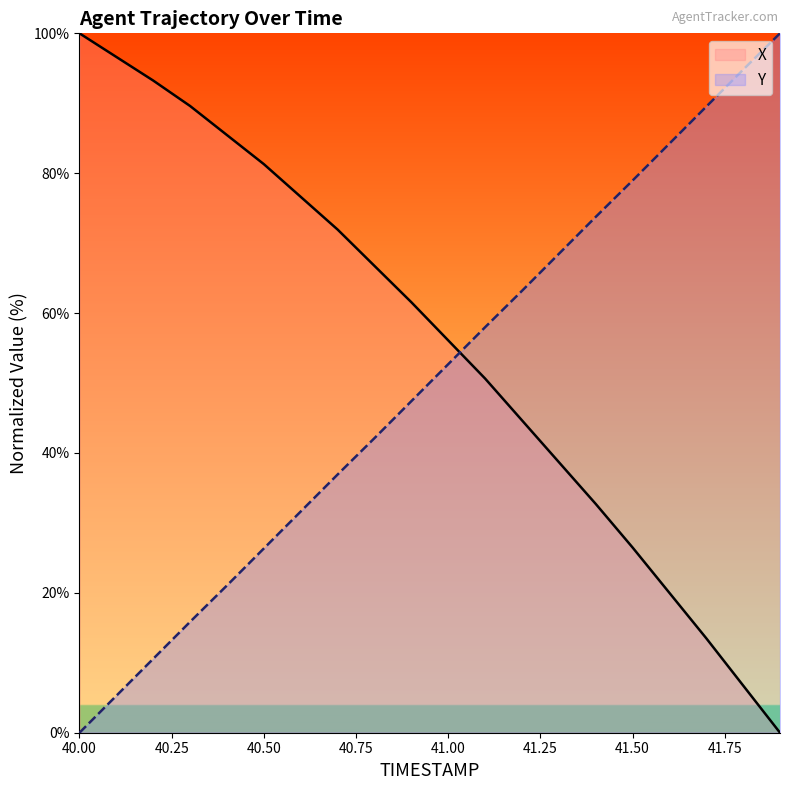

What is the label of the 2nd point from the right?

41.8